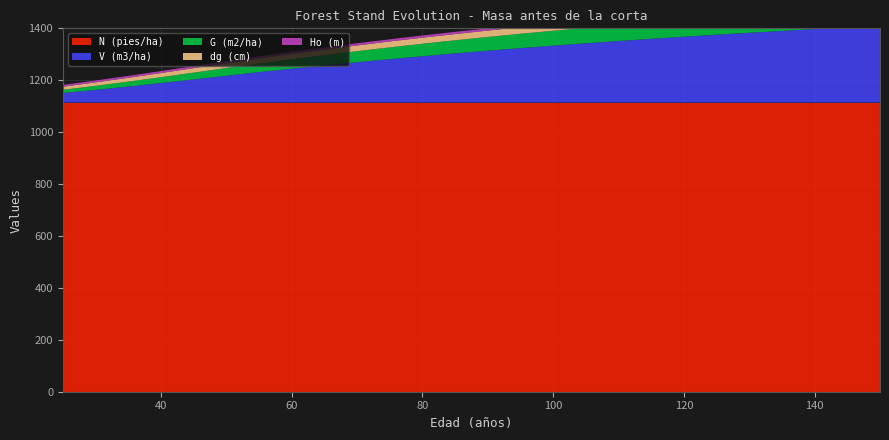

Reading right to left, transcribe all the data shown in this chart.

V (m3/ha): 150=296.4	145=289.9	140=283.1	135=276.1	130=268.9	125=261.4	120=253.6	115=245.5	110=237.1	105=228.4	100=219.3	95=209.8	90=199.8	85=189.5	80=178.6	75=167.3	70=155.5	65=143.2	60=130.4	55=117.2	50=103.3	45=89.2	40=75.2	35=61.6	30=48.9	25=36.8
N (pies/ha): 150=1114.1	145=1114.1	140=1114.1	135=1114.1	130=1114.1	125=1114.1	120=1114.1	115=1114.1	110=1114.1	105=1114.1	100=1114.1	95=1114.1	90=1114.1	85=1114.1	80=1114.1	75=1114.1	70=1114.1	65=1114.1	60=1114.1	55=1114.1	50=1114.1	45=1114.1	40=1114.1	35=1114.1	30=1114.1	25=1114.1
G (m2/ha): 150=74.8	145=73.3	140=71.8	135=70.2	130=68.6	125=66.9	120=65.2	115=63.3	110=61.4	105=59.4	100=57.4	95=55.2	90=52.9	85=50.5	80=47.9	75=45.2	70=42.4	65=39.5	60=36.4	55=33.1	50=29.7	45=26.1	40=22.5	35=19.0	30=15.5	25=12.3
dg (cm): 150=29.2	145=28.9	140=28.6	135=28.3	130=28.0	125=27.7	120=27.3	115=26.9	110=26.5	105=26.1	100=25.6	95=25.1	90=24.6	85=24.0	80=23.4	75=22.7	70=22.0	65=21.2	60=20.4	55=19.5	50=18.4	45=17.3	40=16.1	35=14.7	30=13.3	25=11.9
Ho (m): 150=9.0	145=9.0	140=8.9	135=8.9	130=8.9	125=8.9	120=8.8	115=8.8	110=8.8	105=8.7	100=8.7	95=8.6	90=8.6	85=8.5	80=8.4	75=8.4	70=8.3	65=8.2	60=8.1	55=8.0	50=7.9	45=7.7	40=7.5	35=7.3	30=7.1	25=6.9